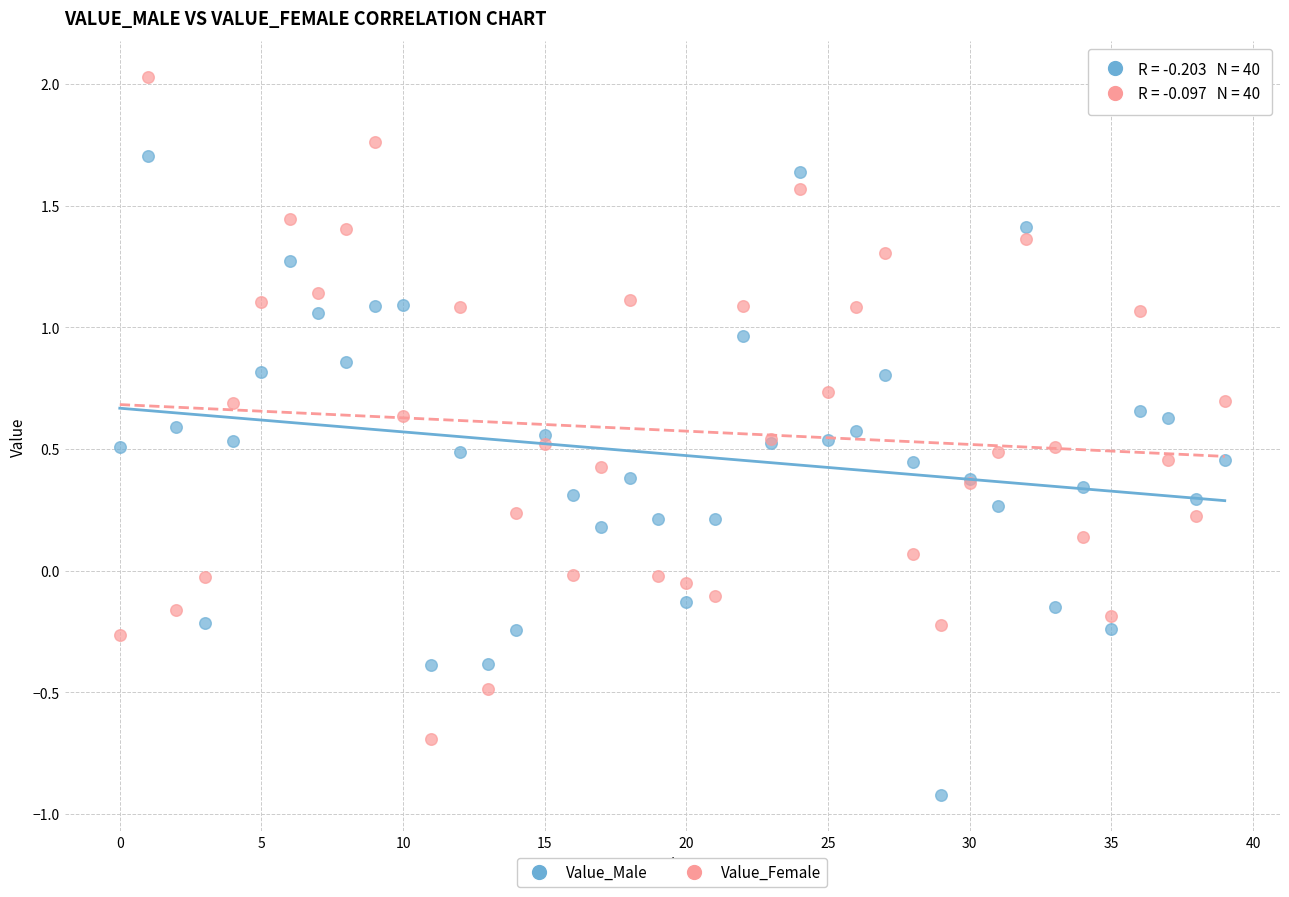

Which series contains the lowest Y value?

Value_Male